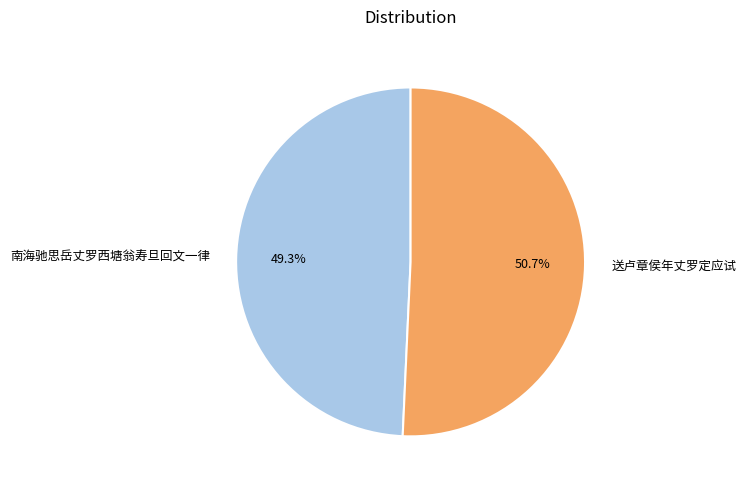

Which category has the biggest portion of the pie?

送卢章侯年丈罗定应试